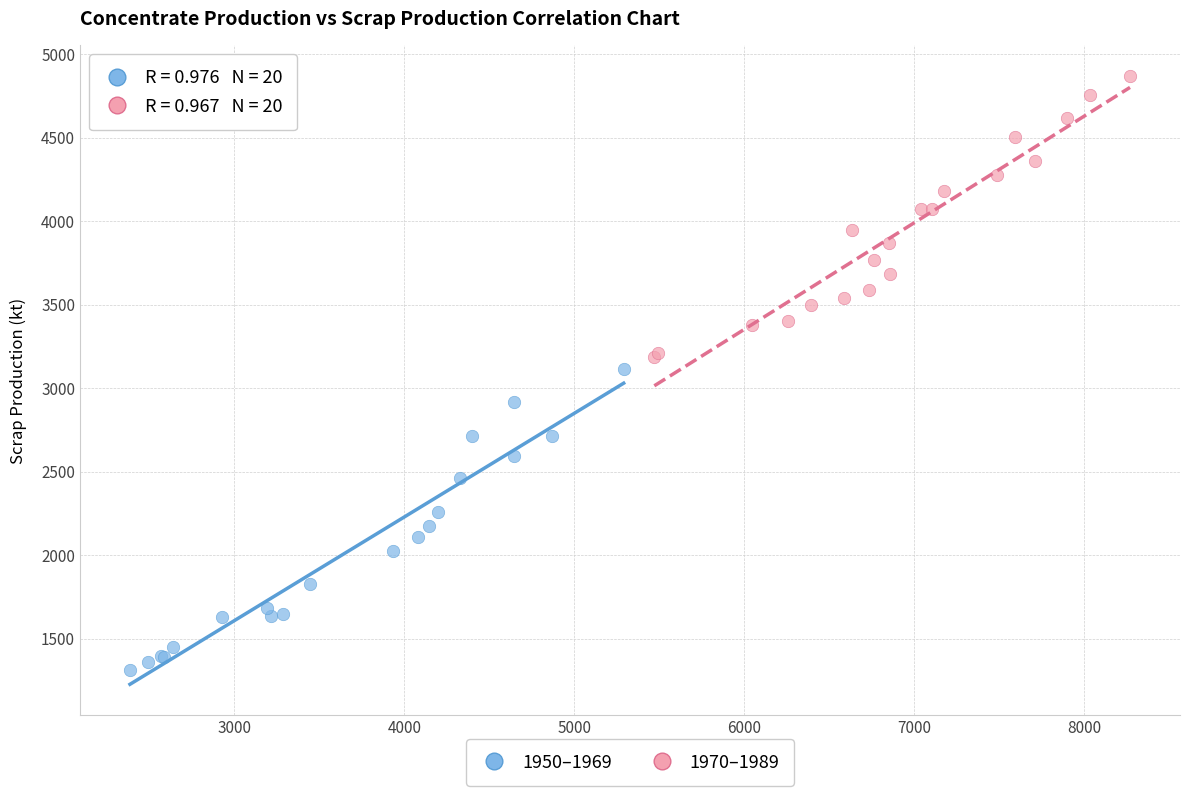

Which series reaches the minimum Y coordinate?

1950–1969